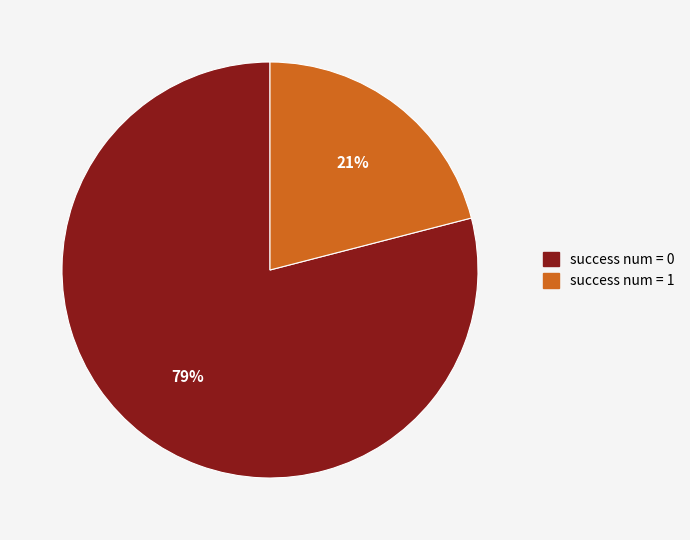

Which slice is the largest?

success num = 0